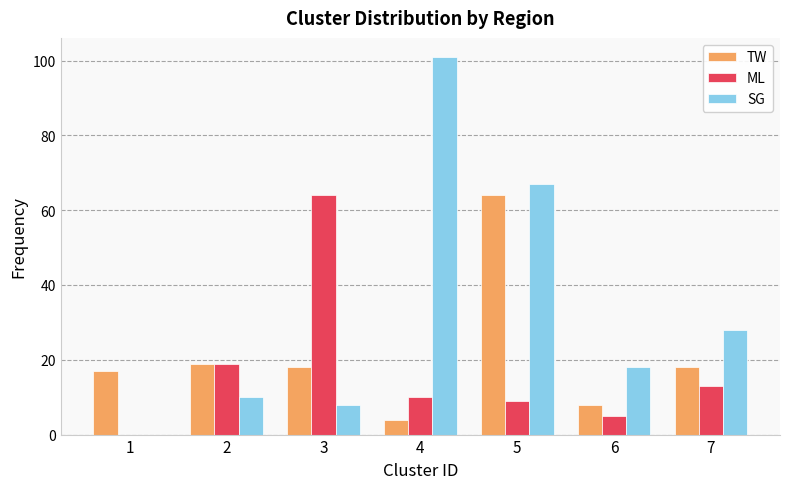

Is the value of SG at 4 greater than the value of TW at 6?

Yes